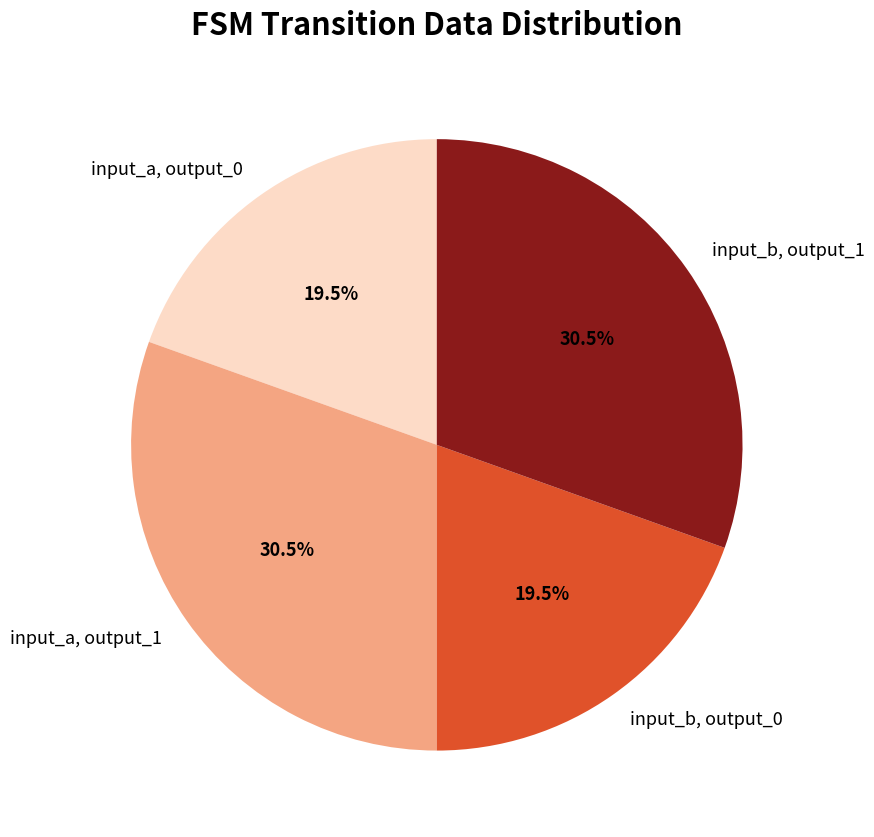

How many segments does this pie chart have?

4